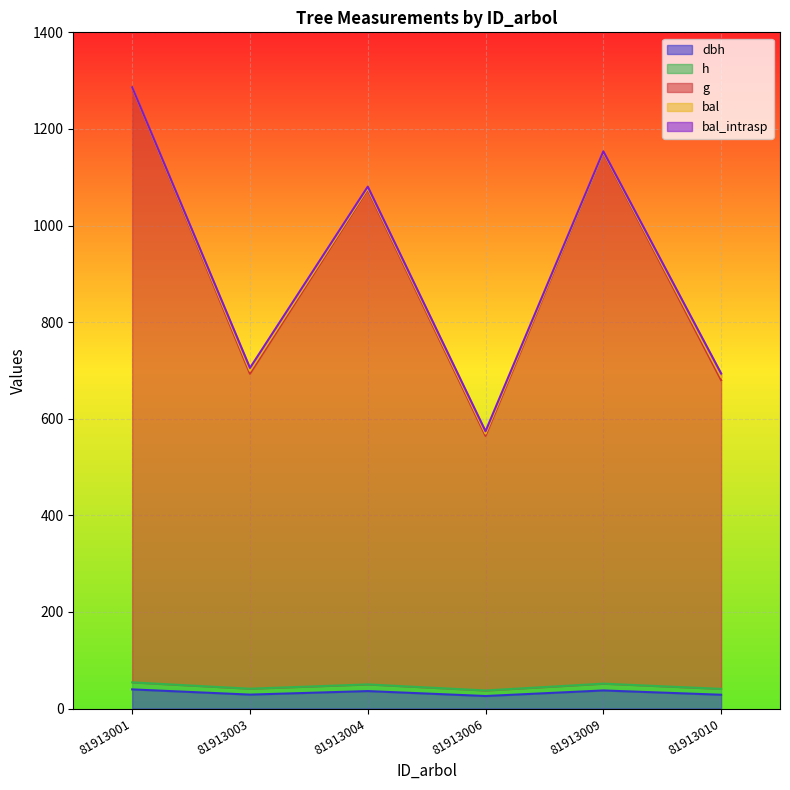

True or false: h and dbh cross at least once.

False